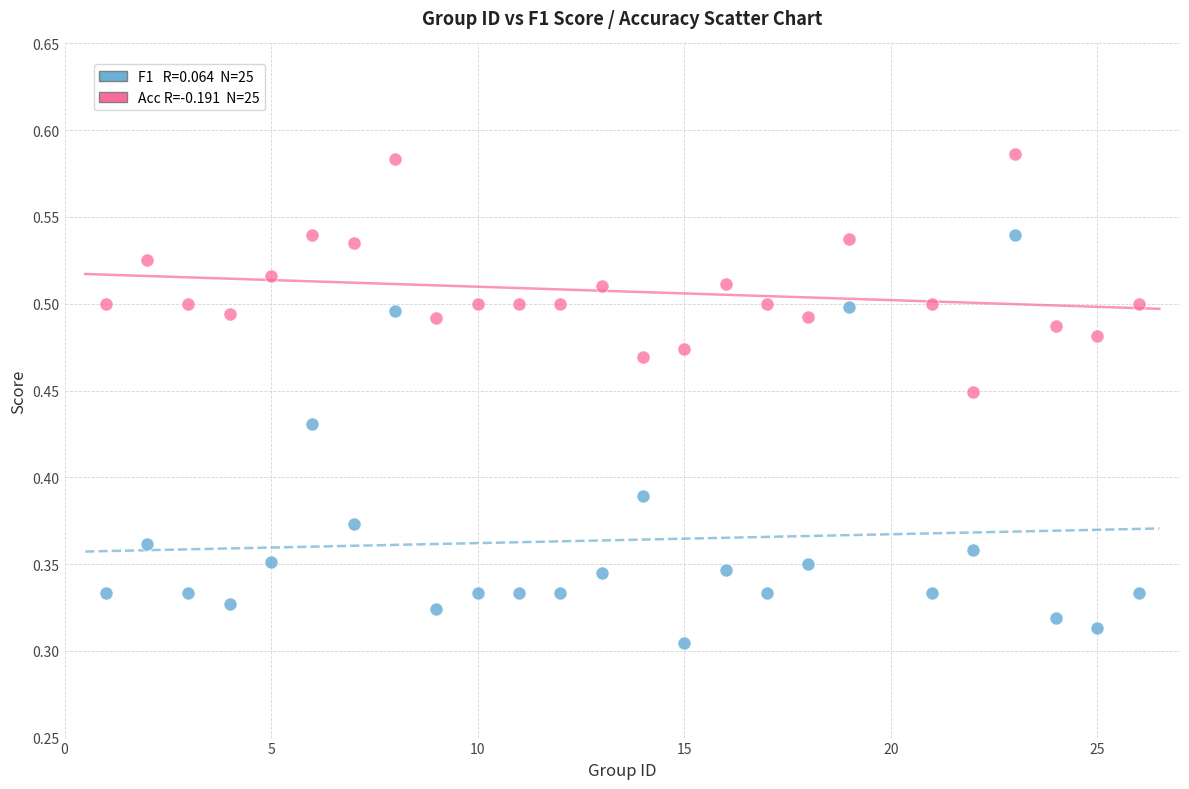

How many data points are displayed?

50